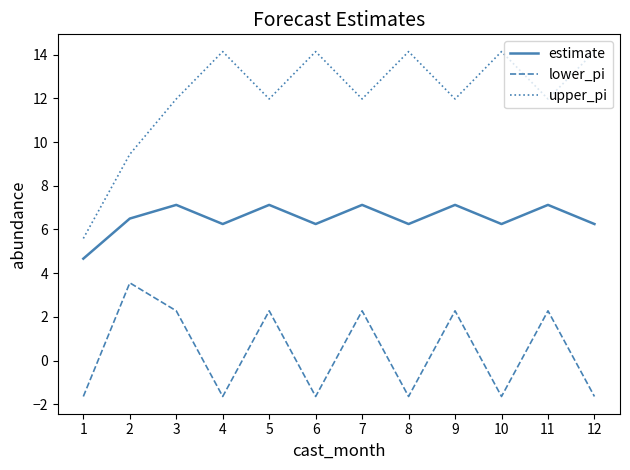

List the series in order of their peak value, lowest first.

lower_pi, estimate, upper_pi